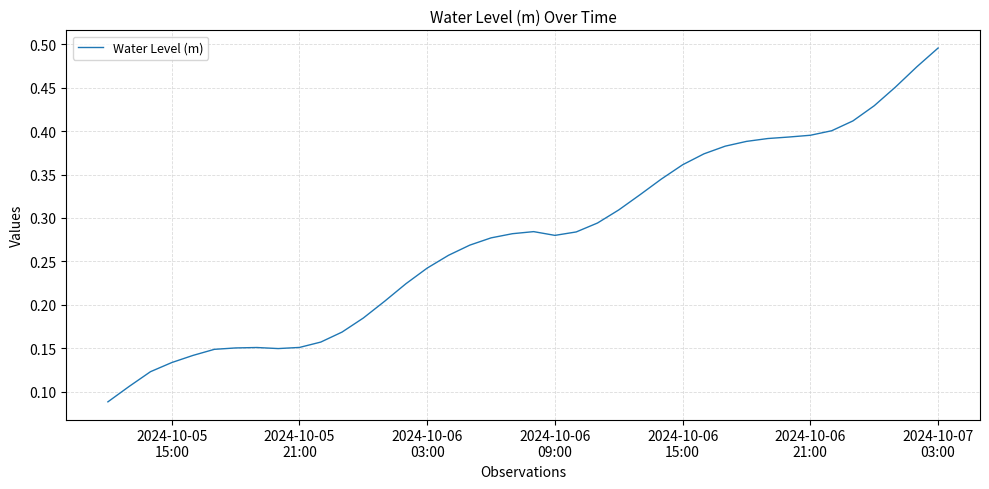

What is the minimum value shown in the chart?

0.1